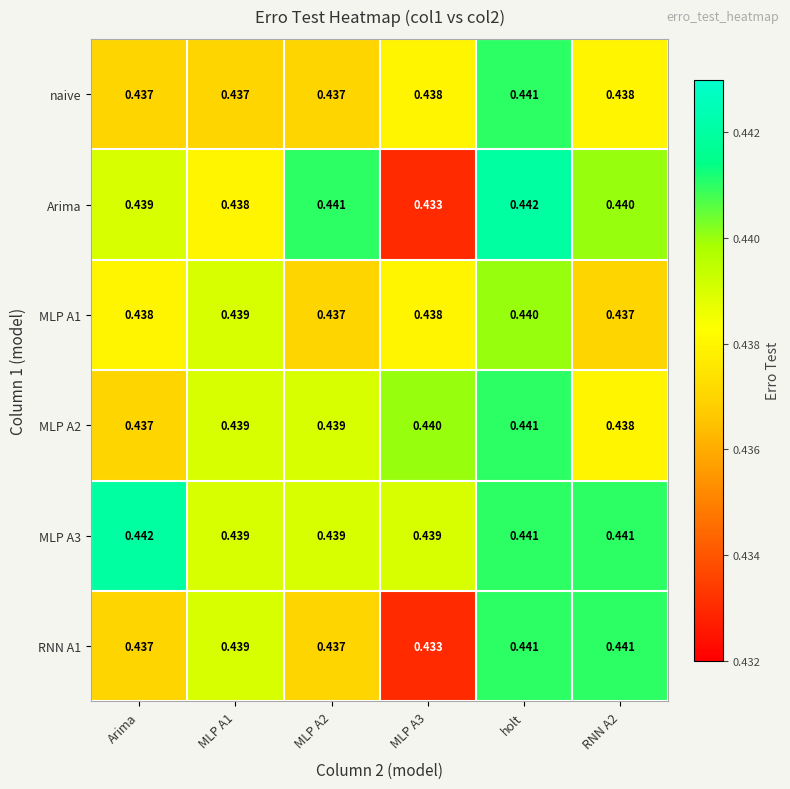

At which category is the sum across all series the highest?

holt